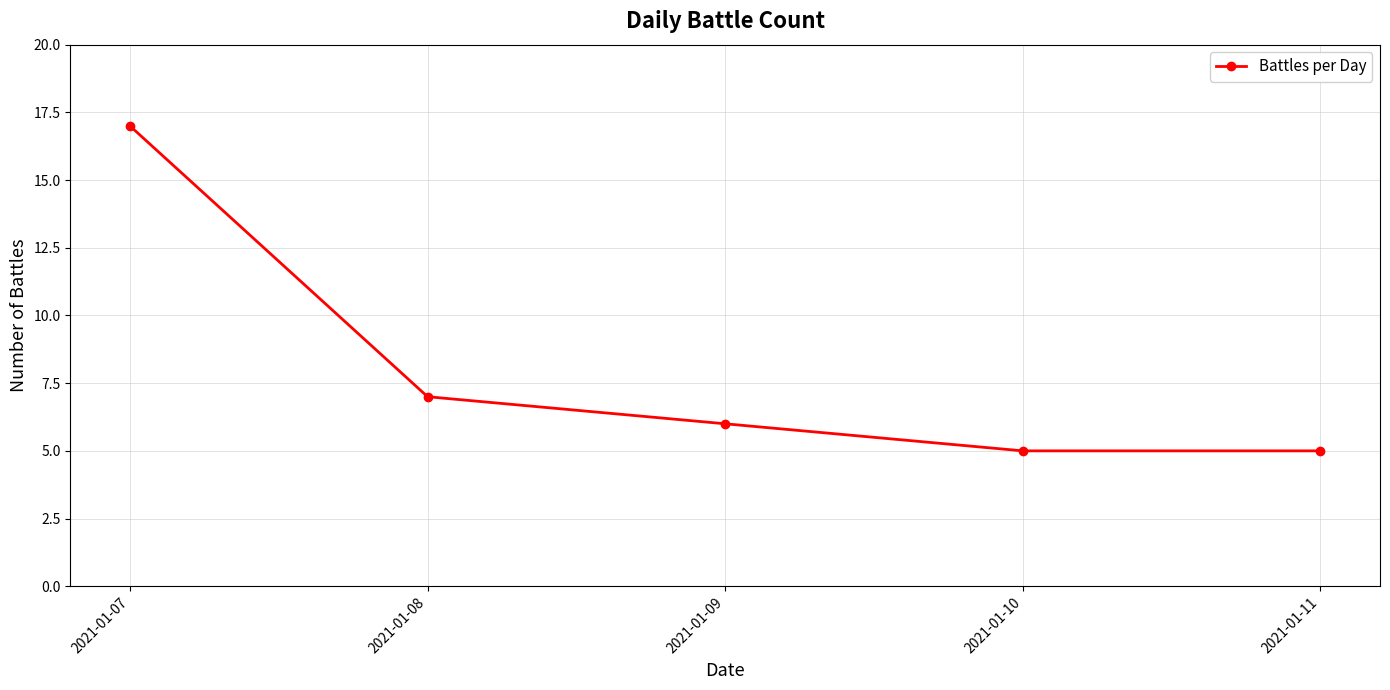

How many categories are shown in the chart?

5